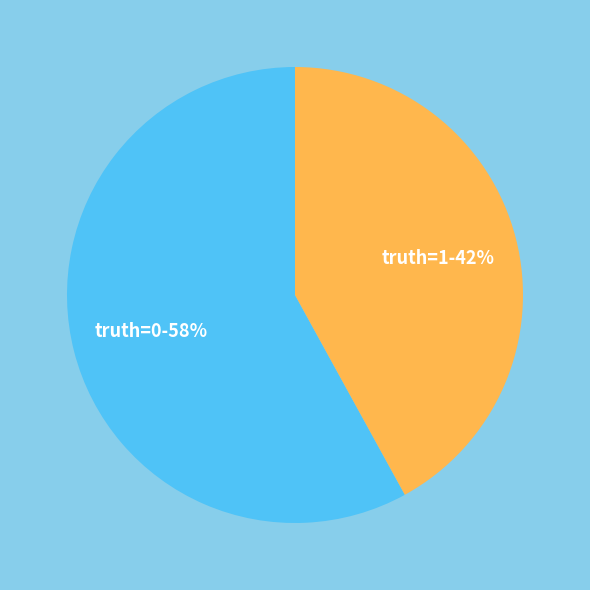

How many slices are in this pie chart?

2